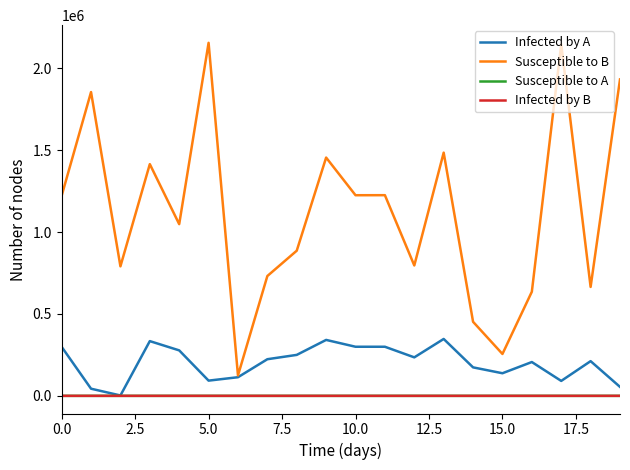

What is the highest value of the Infected by A series?

347295